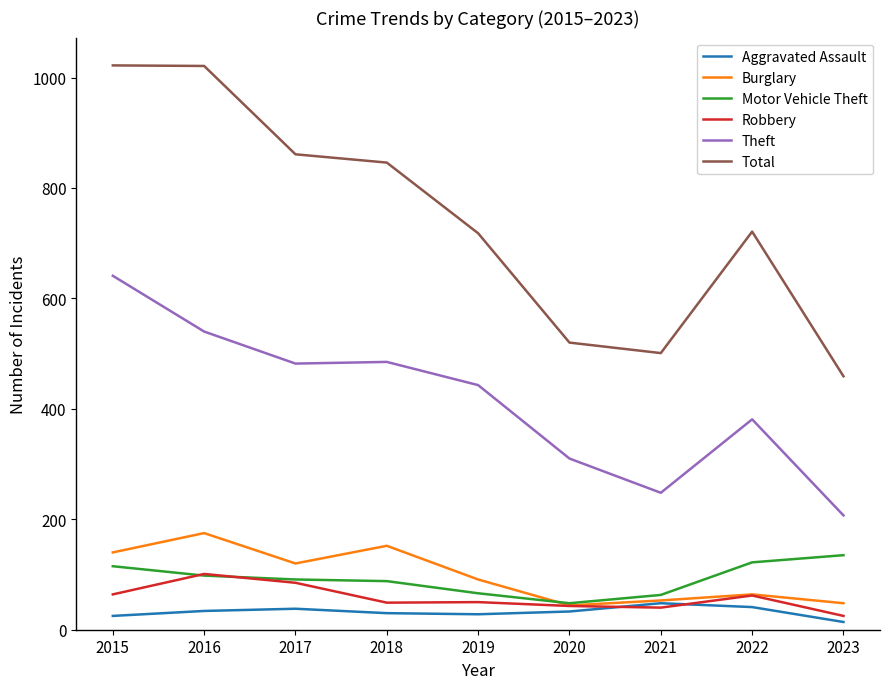

Between 2015 and 2023, which series saw the biggest shift?

Total